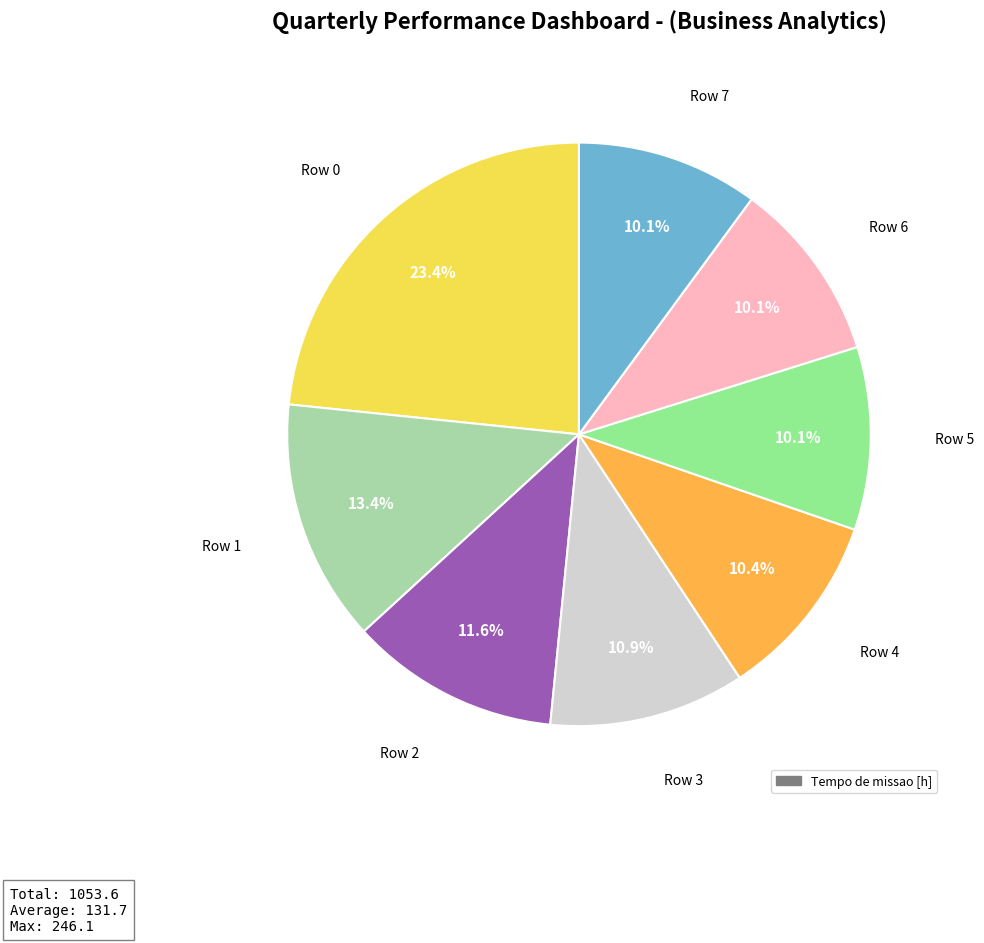

Is there a majority slice in this chart?

No